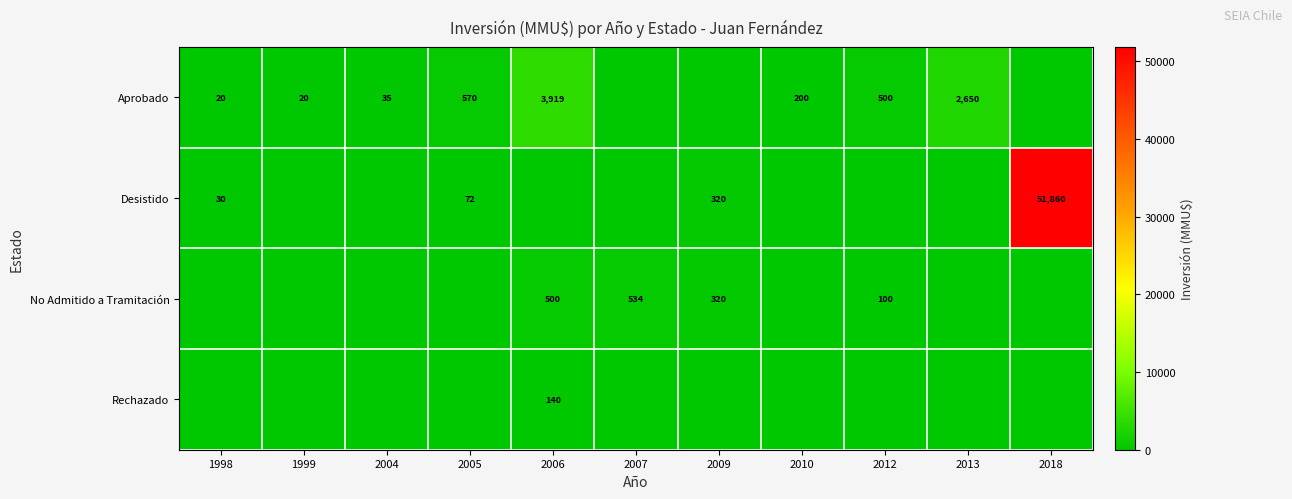

Is the value of Desistido at 2009 greater than the value of Aprobado at 2013?

No